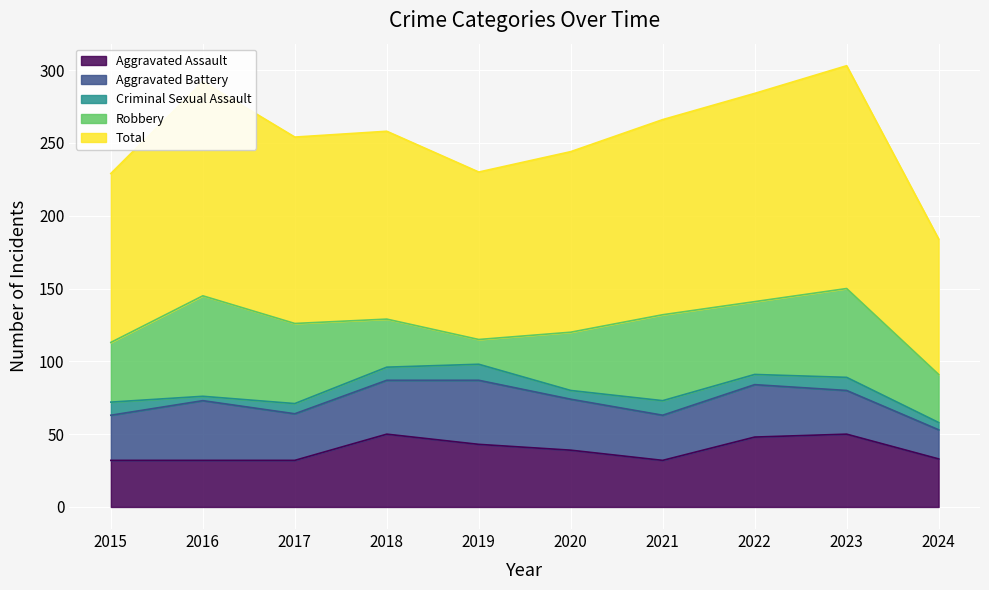

What is the difference between the maximum and minimum values in the Robbery series?

52